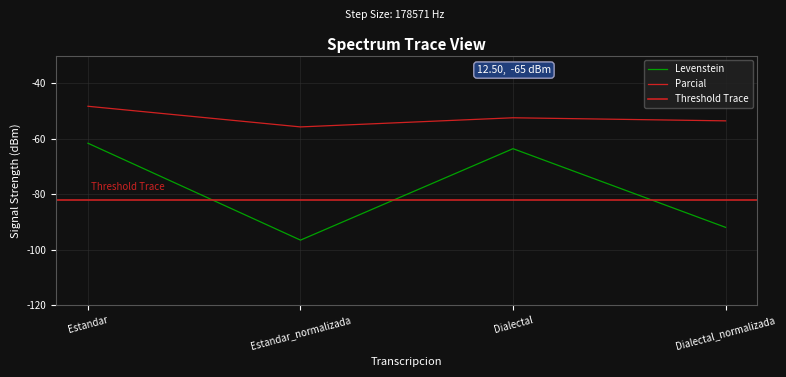

At which label is the value closest to -79?

Dialectal_normalizada